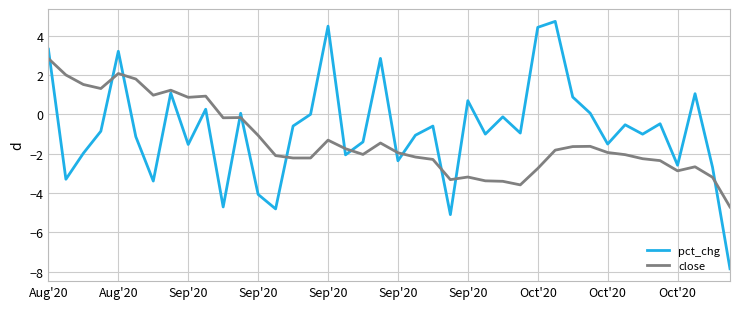

Rank the series by their maximum value, from highest to lowest.

pct_chg, close